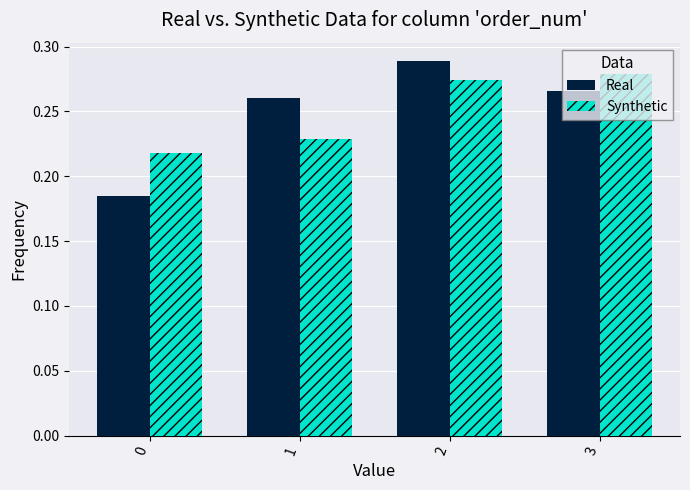

At how many categories does at least one series exceed 0?

4